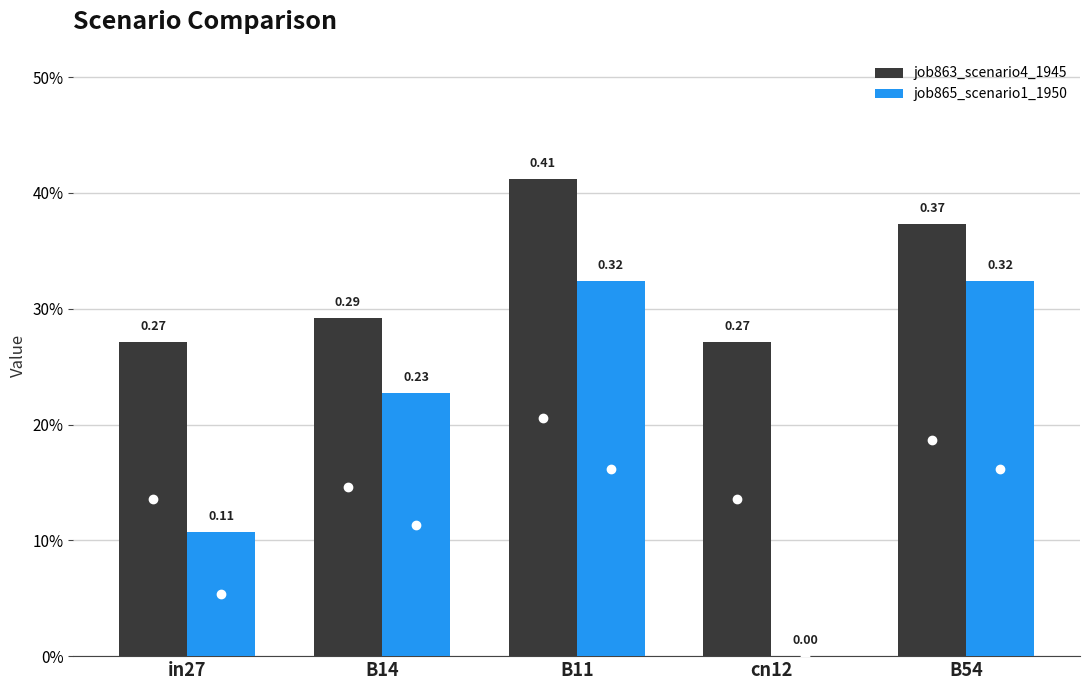

Reading right to left, what are all the values shown in this chart?

job863_scenario4_1945: B54=0.4	cn12=0.3	B11=0.4	B14=0.3	in27=0.3
job865_scenario1_1950: B54=0.3	cn12=0.0	B11=0.3	B14=0.2	in27=0.1